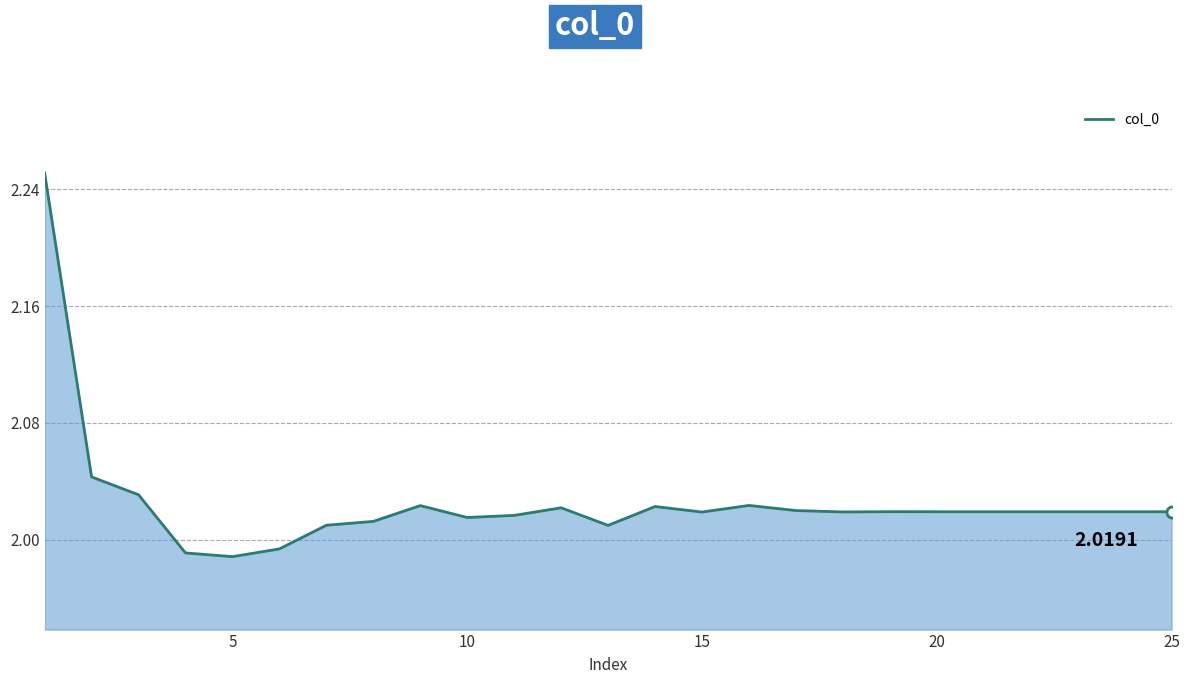

What is the difference between the maximum and minimum values?

0.3